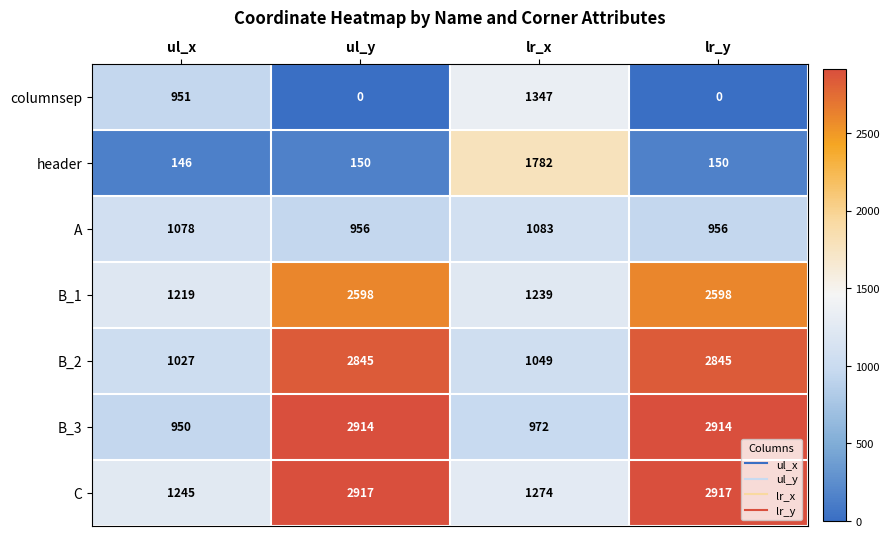

True or false: B_2 has a value of 625 at lr_x.

False